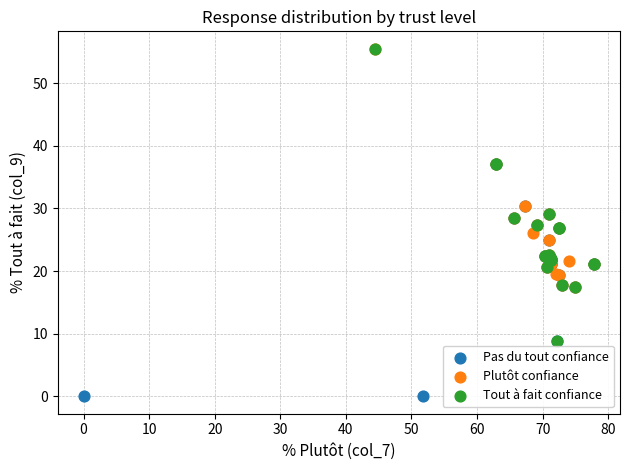

What are all the series names shown in the legend?

Pas du tout confiance, Plutôt confiance, Tout à fait confiance